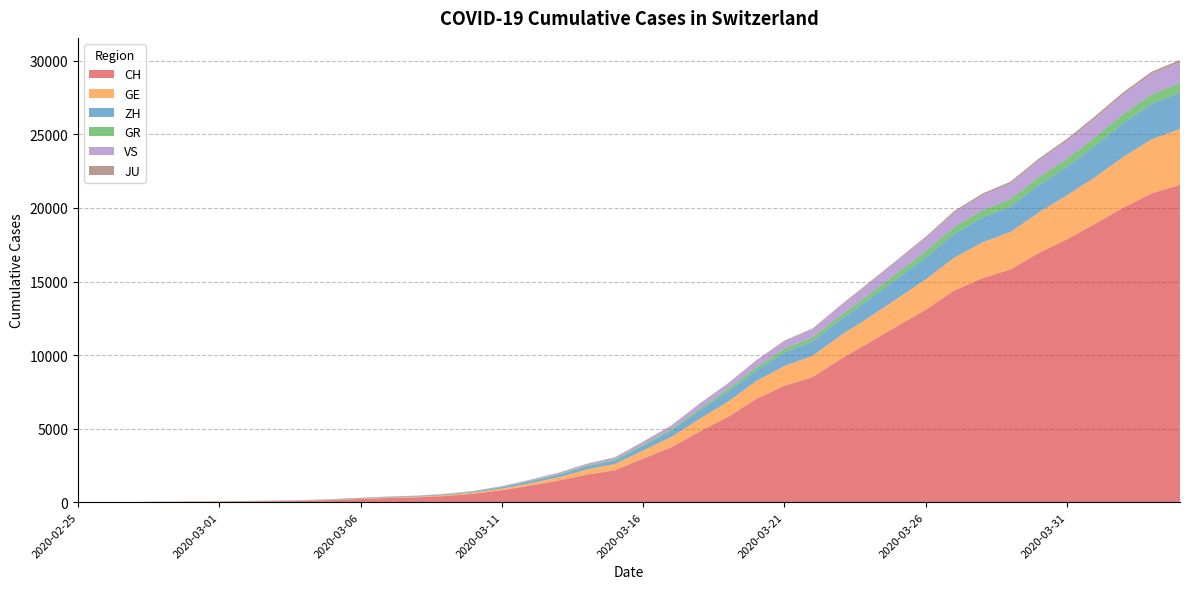

Reading left to right, transcribe all the data shown in this chart.

CH: 2020-02-25=0	2020-02-26=4	2020-02-27=8	2020-02-28=20	2020-02-29=30	2020-03-01=36	2020-03-02=50	2020-03-03=69	2020-03-04=97	2020-03-05=142	2020-03-06=219	2020-03-07=280	2020-03-08=327	2020-03-09=419	2020-03-10=570	2020-03-11=807	2020-03-12=1125	2020-03-13=1463	2020-03-14=1869	2020-03-15=2164	2020-03-16=2958	2020-03-17=3726	2020-03-18=4805	2020-03-19=5792	2020-03-20=7019	2020-03-21=7909	2020-03-22=8503	2020-03-23=9742	2020-03-24=10845	2020-03-25=11985	2020-03-26=13076	2020-03-27=14379	2020-03-28=15220	2020-03-29=15822	2020-03-30=16942	2020-03-31=17867	2020-04-01=18930	2020-04-02=20022	2020-04-03=20998	2020-04-04=21574
GE: 2020-02-25=0	2020-02-26=1	2020-02-27=1	2020-02-28=5	2020-02-29=9	2020-03-01=10	2020-03-02=11	2020-03-03=14	2020-03-04=16	2020-03-05=20	2020-03-06=30	2020-03-07=43	2020-03-08=45	2020-03-09=60	2020-03-10=80	2020-03-11=114	2020-03-12=155	2020-03-13=227	2020-03-14=350	2020-03-15=434	2020-03-16=555	2020-03-17=709	2020-03-18=861	2020-03-19=1039	2020-03-20=1209	2020-03-21=1347	2020-03-22=1450	2020-03-23=1607	2020-03-24=1724	2020-03-25=1865	2020-03-26=2068	2020-03-27=2226	2020-03-28=2431	2020-03-29=2542	2020-03-30=2756	2020-03-31=2998	2020-04-01=3174	2020-04-02=3461	2020-04-03=3669	2020-04-04=3807
ZH: 2020-02-25=0	2020-02-26=0	2020-02-27=2	2020-02-28=2	2020-02-29=6	2020-03-01=7	2020-03-02=10	2020-03-03=13	2020-03-04=15	2020-03-05=23	2020-03-06=29	2020-03-07=34	2020-03-08=40	2020-03-09=49	2020-03-10=62	2020-03-11=101	2020-03-12=140	2020-03-13=163	2020-03-14=218	2020-03-15=250	2020-03-16=326	2020-03-17=429	2020-03-18=568	2020-03-19=679	2020-03-20=711	2020-03-21=919	2020-03-22=978	2020-03-23=1067	2020-03-24=1213	2020-03-25=1358	2020-03-26=1490	2020-03-27=1617	2020-03-28=1691	2020-03-29=1723	2020-03-30=1849	2020-03-31=1937	2020-04-01=2126	2020-04-02=2290	2020-04-03=2418	2020-04-04=2451
GR: 2020-02-25=0	2020-02-26=2	2020-02-27=2	2020-02-28=6	2020-02-29=6	2020-03-01=6	2020-03-02=9	2020-03-03=9	2020-03-04=12	2020-03-05=14	2020-03-06=16	2020-03-07=17	2020-03-08=18	2020-03-09=18	2020-03-10=22	2020-03-11=31	2020-03-12=43	2020-03-13=53	2020-03-14=56	2020-03-15=71	2020-03-16=84	2020-03-17=101	2020-03-18=128	2020-03-19=182	2020-03-20=226	2020-03-21=258	2020-03-22=284	2020-03-23=300	2020-03-24=343	2020-03-25=393	2020-03-26=433	2020-03-27=474	2020-03-28=495	2020-03-29=519	2020-03-30=535	2020-03-31=547	2020-04-01=592	2020-04-02=622	2020-04-03=649	2020-04-04=657
VS: 2020-02-25=0	2020-02-26=0	2020-02-27=0	2020-02-28=1	2020-02-29=1	2020-03-01=2	2020-03-02=3	2020-03-03=3	2020-03-04=4	2020-03-05=5	2020-03-06=6	2020-03-07=7	2020-03-08=12	2020-03-09=17	2020-03-10=22	2020-03-11=30	2020-03-12=53	2020-03-13=76	2020-03-14=98	2020-03-15=115	2020-03-16=172	2020-03-17=225	2020-03-18=312	2020-03-19=349	2020-03-20=436	2020-03-21=498	2020-03-22=535	2020-03-23=628	2020-03-24=728	2020-03-25=793	2020-03-26=874	2020-03-27=968	2020-03-28=1017	2020-03-29=1055	2020-03-30=1144	2020-03-31=1211	2020-04-01=1282	2020-04-02=1334	2020-04-03=1385	2020-04-04=1418
JU: 2020-02-25=0	2020-02-26=0	2020-02-27=1	2020-02-28=1	2020-02-29=1	2020-03-01=1	2020-03-02=1	2020-03-03=2	2020-03-04=2	2020-03-05=4	2020-03-06=4	2020-03-07=5	2020-03-08=5	2020-03-09=7	2020-03-10=7	2020-03-11=7	2020-03-12=12	2020-03-13=17	2020-03-14=18	2020-03-15=19	2020-03-16=25	2020-03-17=29	2020-03-18=32	2020-03-19=36	2020-03-20=44	2020-03-21=54	2020-03-22=61	2020-03-23=69	2020-03-24=82	2020-03-25=92	2020-03-26=100	2020-03-27=114	2020-03-28=119	2020-03-29=127	2020-03-30=128	2020-03-31=140	2020-04-01=145	2020-04-02=149	2020-04-03=149	2020-04-04=154